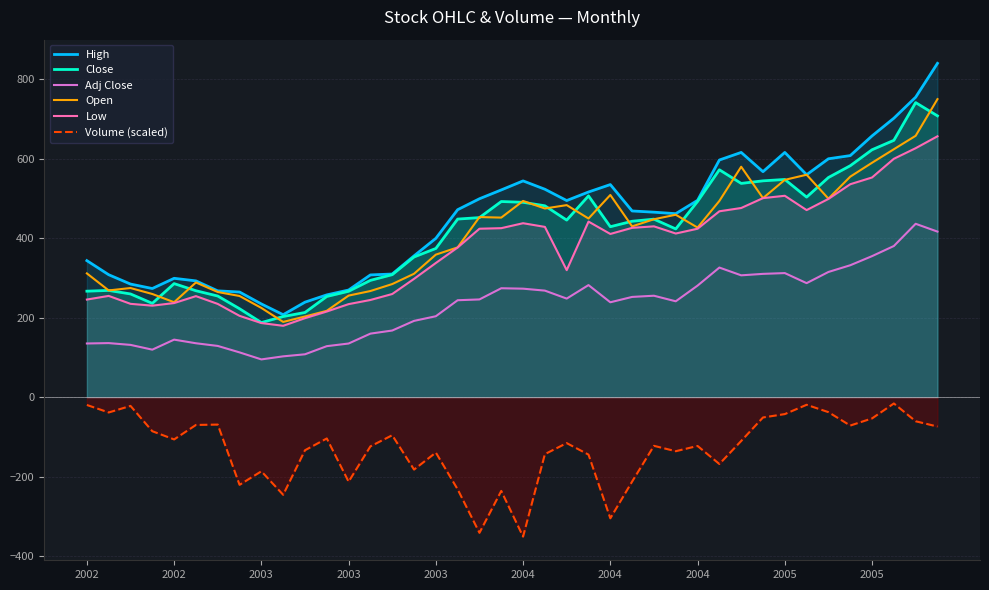

How many lines are shown in the chart?

6